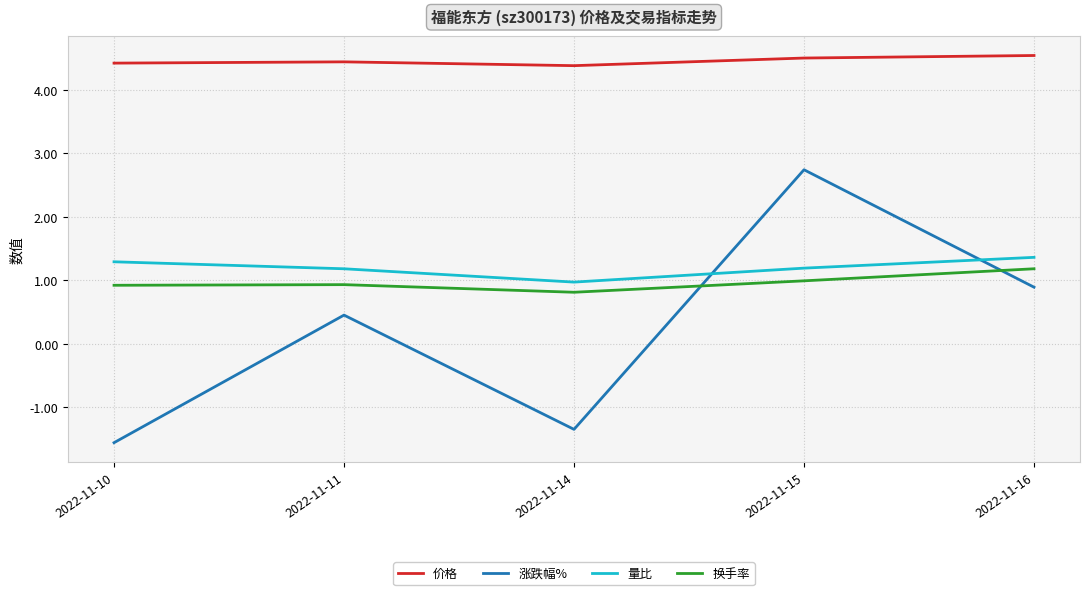

What is the maximum value shown in the chart?

4.5